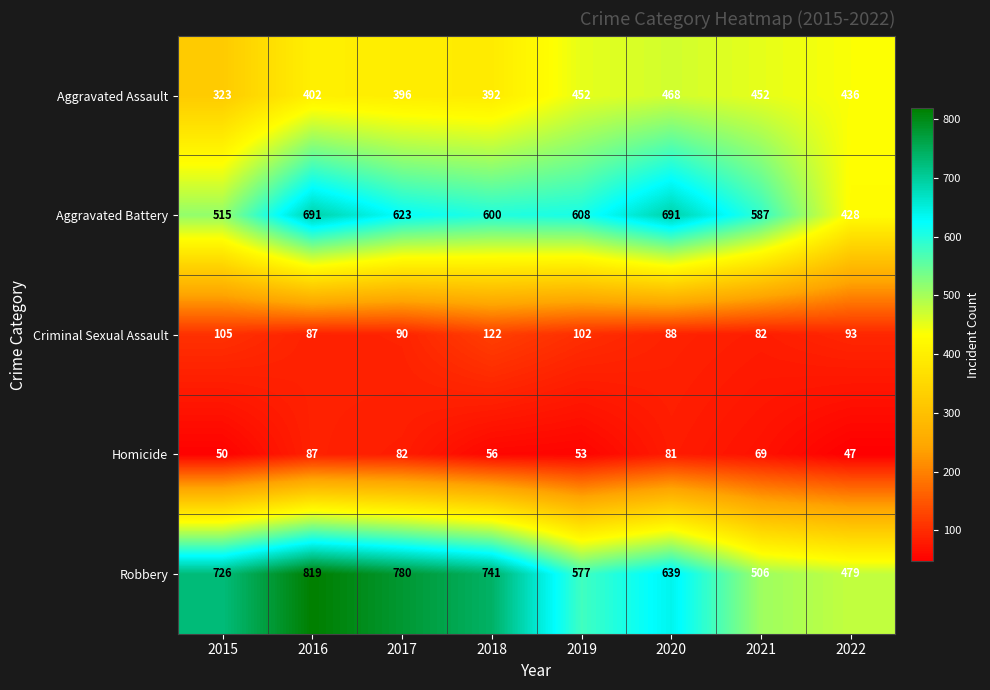

Which series has the largest range (max minus min)?

Robbery